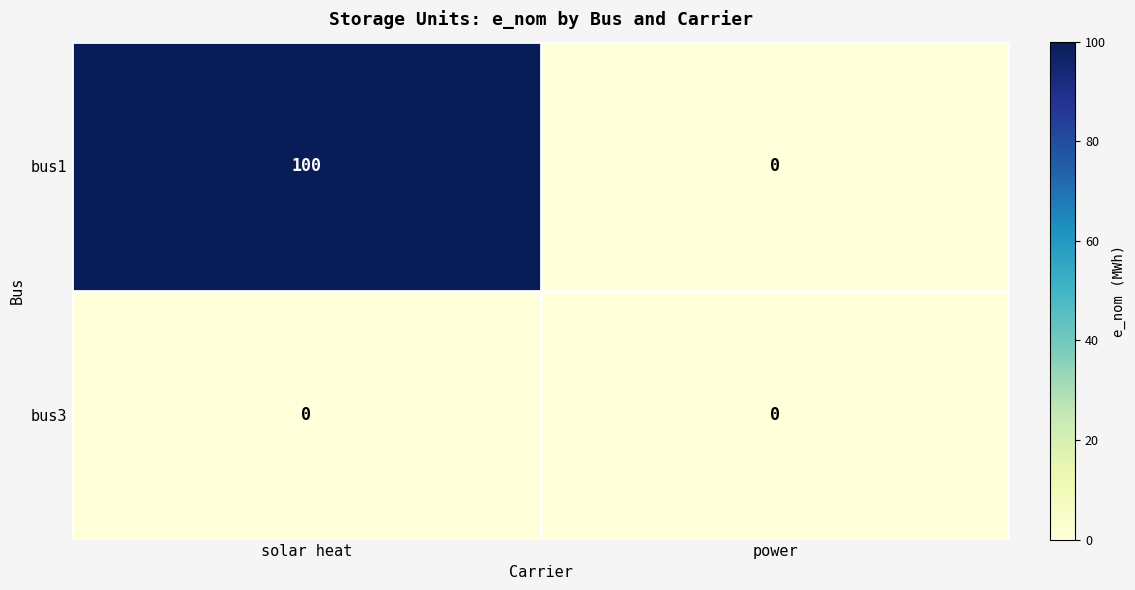

At which category is the sum across all series the highest?

solar heat